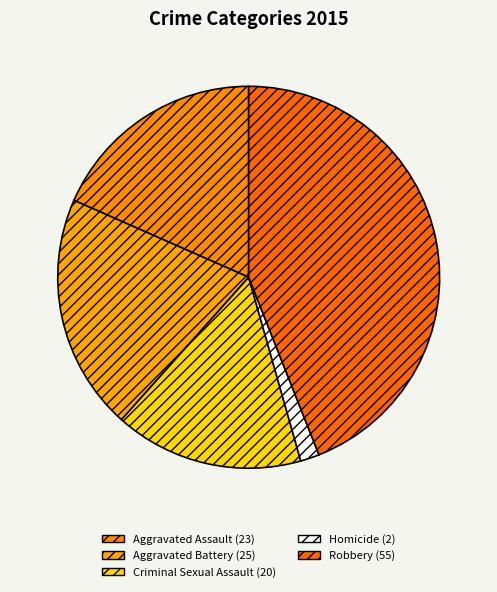

True or false: Criminal Sexual Assault accounts for 6% of the total.

False